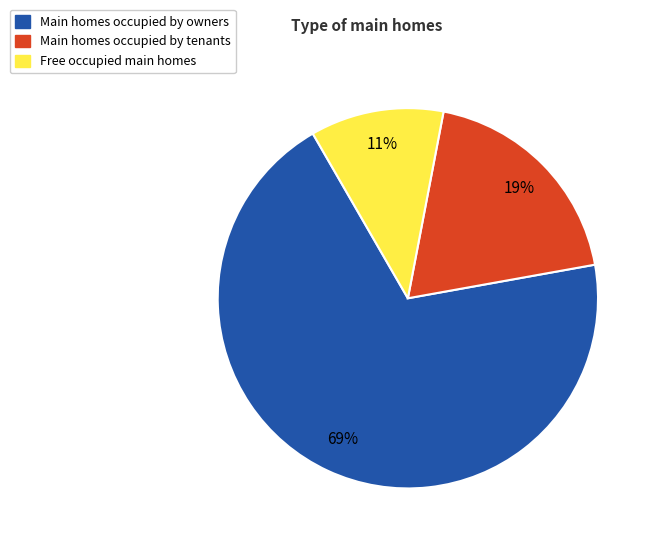

Which has a higher value, Main homes occupied by tenants or Main homes occupied by owners?

Main homes occupied by owners